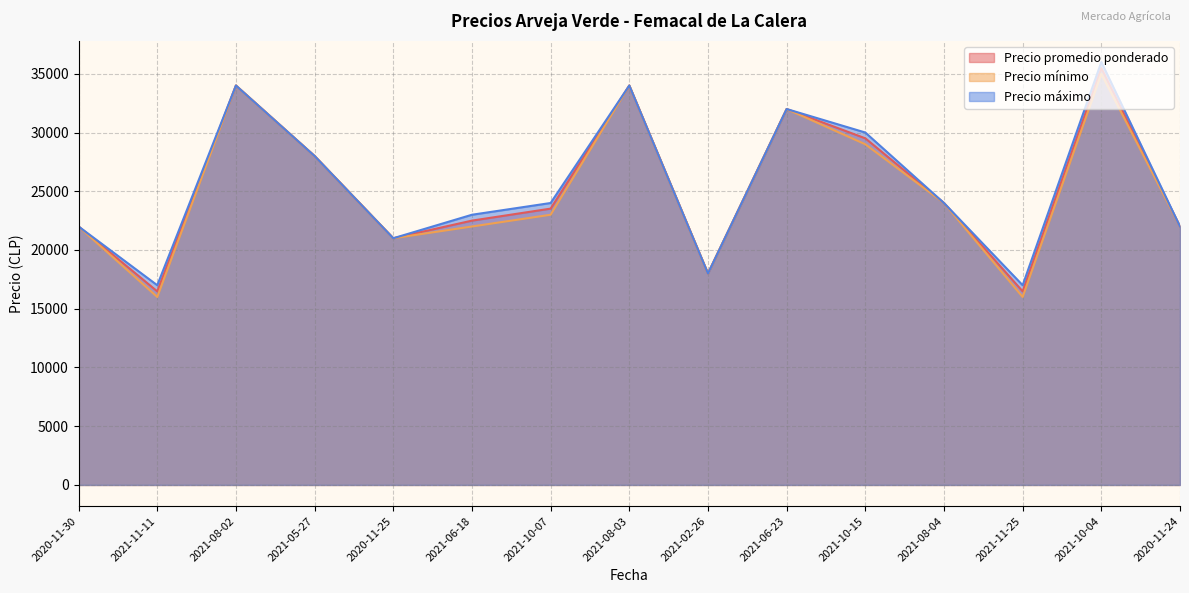

What is the difference between the second highest and minimum values in the Precio promedio ponderado series?

17521